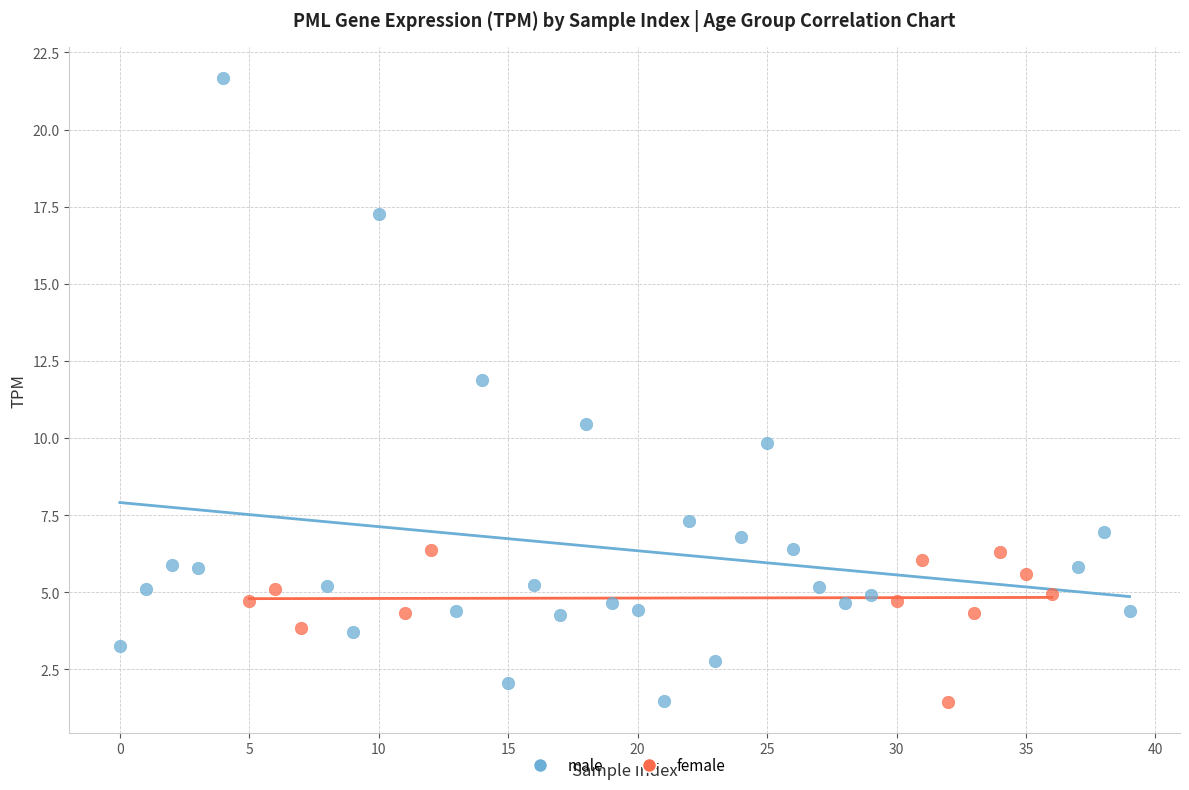

Which series contains the highest Y value?

male